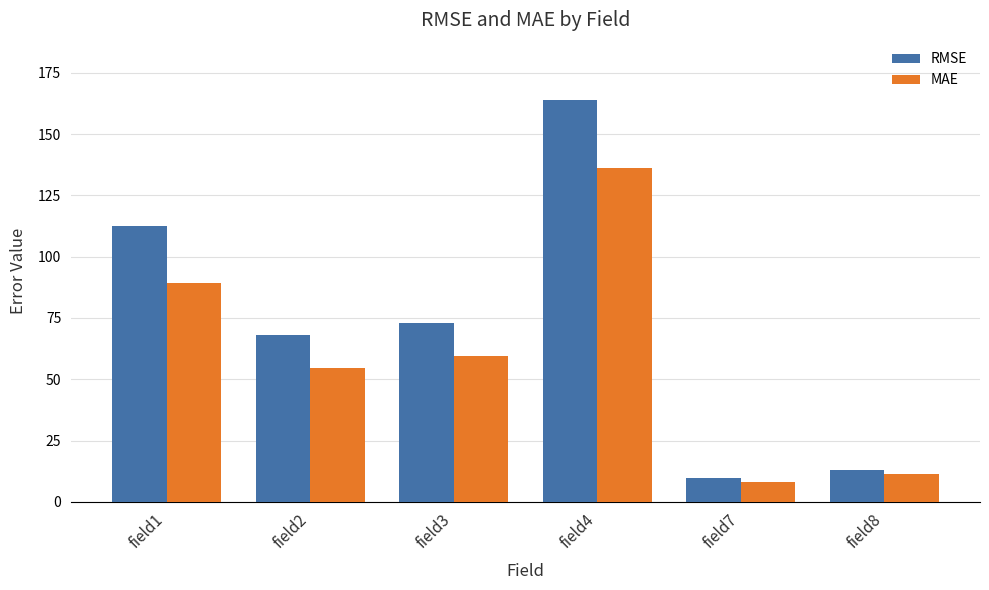

What is the value of the MAE bar at the 2nd from the left?

54.6